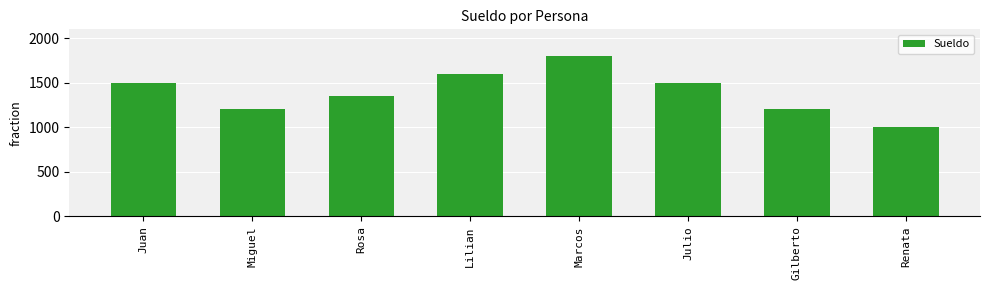

What is the difference between the values at Julio and Rosa?

150